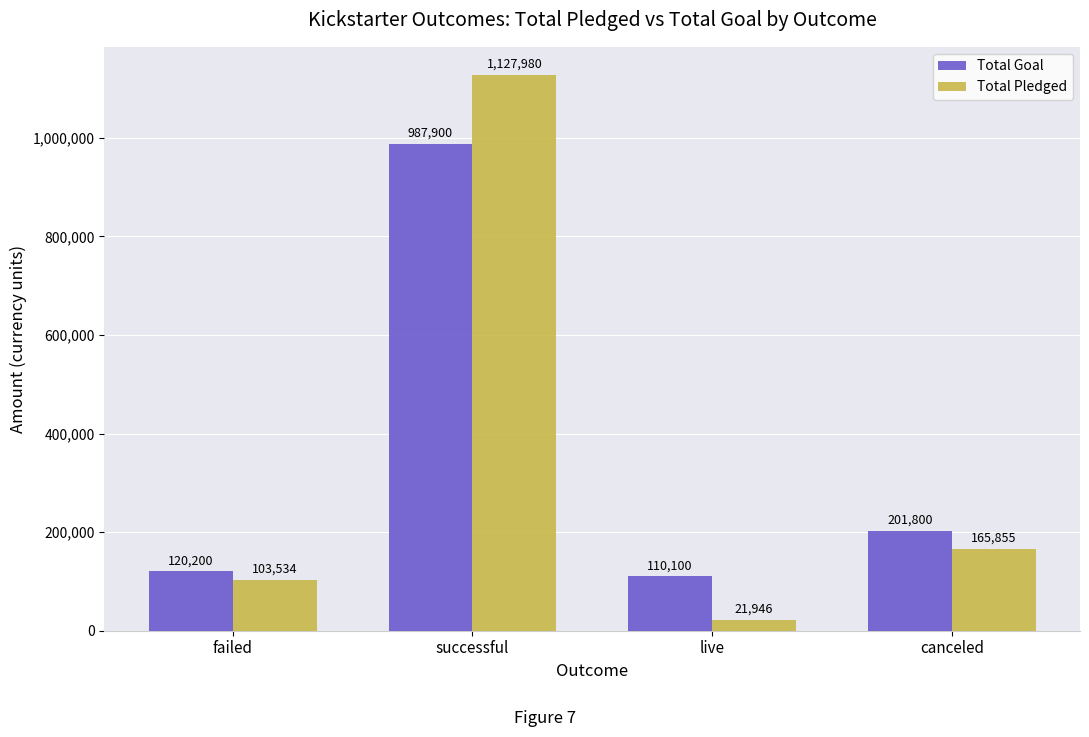

How many categories are shown in the chart?

4